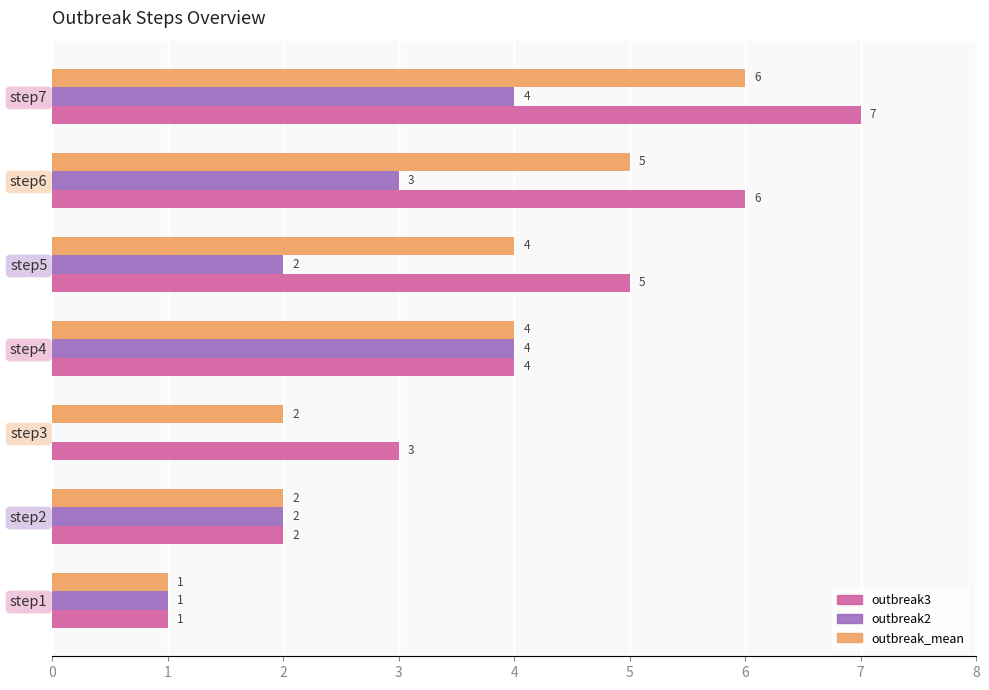

What is the sum of all outbreak2 values?

16